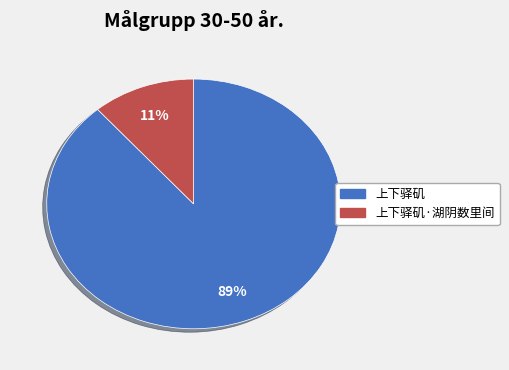

To the nearest percent, what is the average slice percentage?

50%